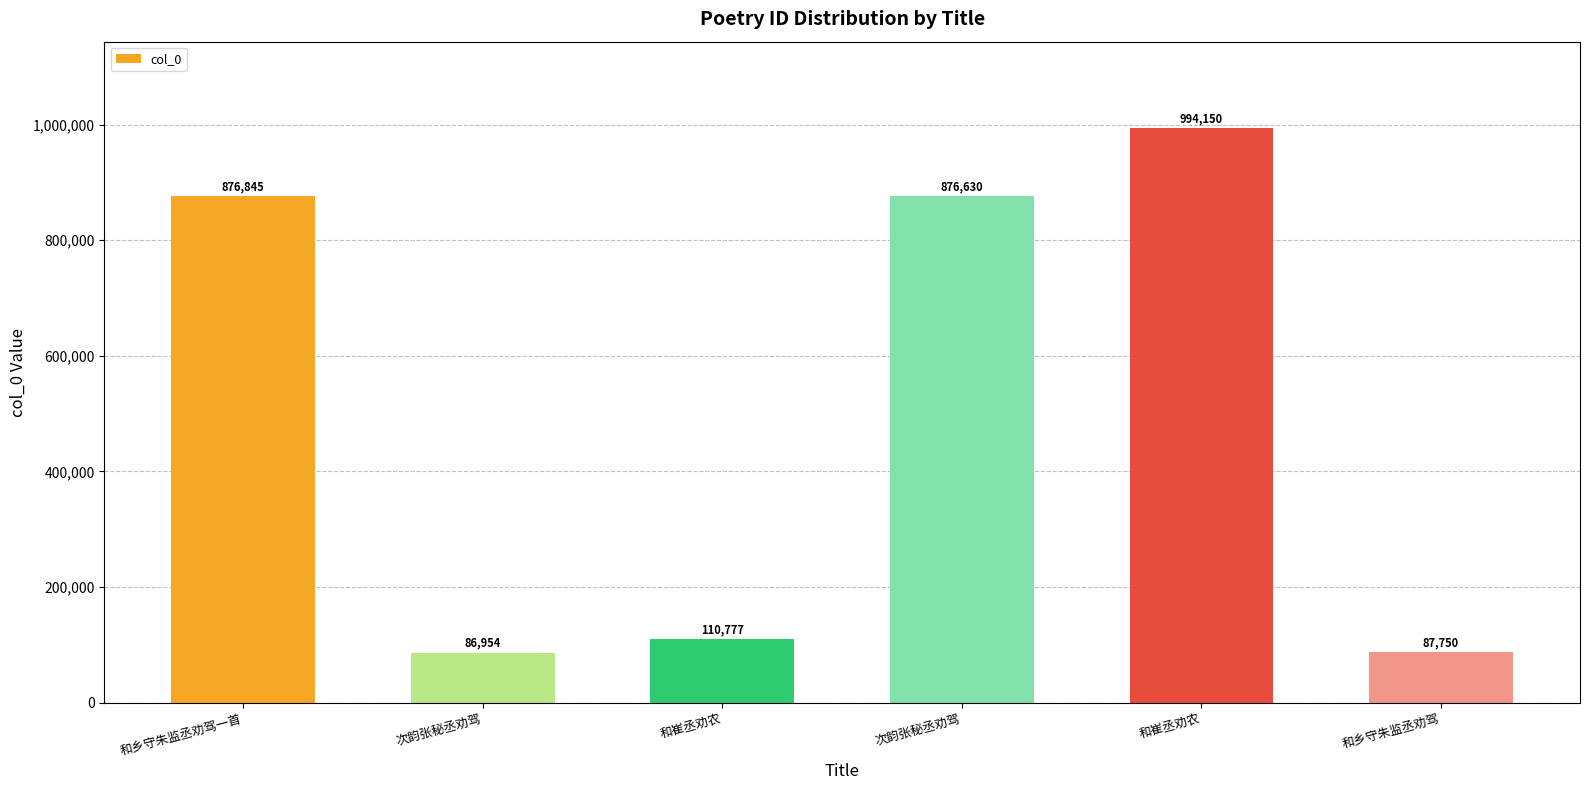

Reading left to right, extract all data points from this chart.

和乡守朱监丞劝驾一首=876845	次韵张秘丞劝驾=86954	和崔丞劝农=110777	次韵张秘丞劝驾=876630	和崔丞劝农=994150	和乡守朱监丞劝驾=87750